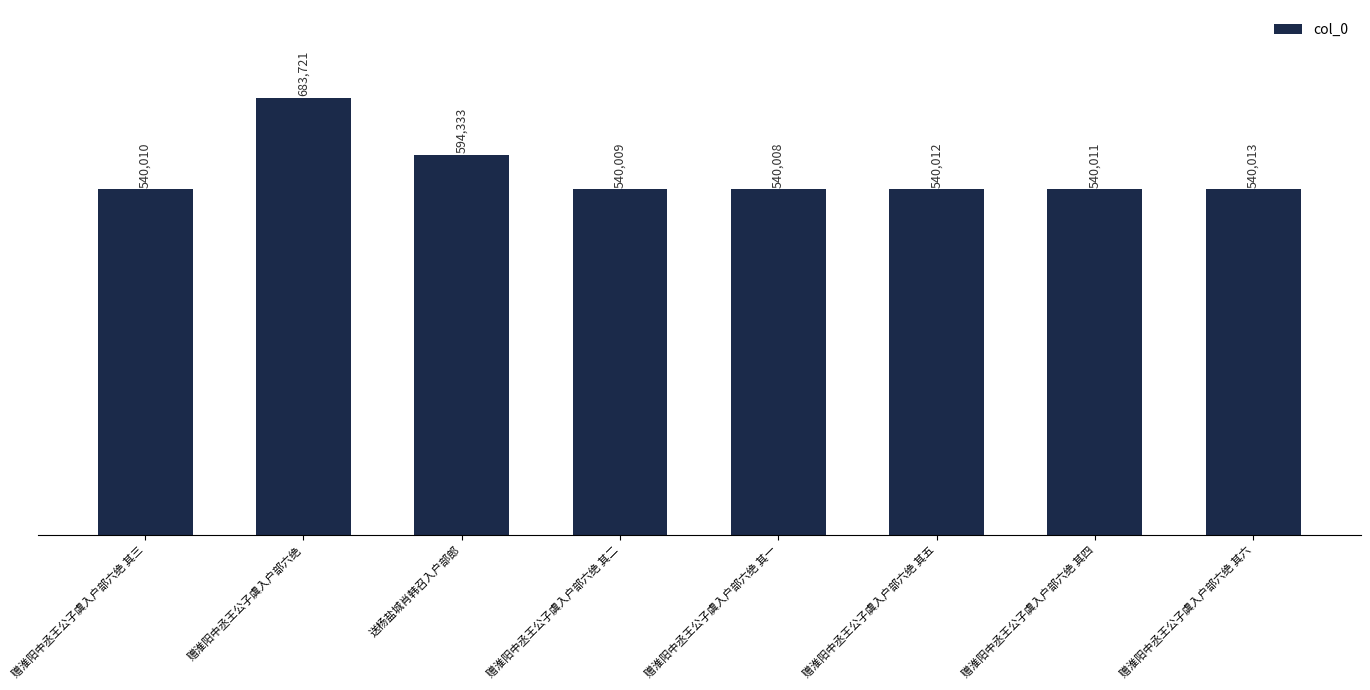

What is the value of the 3rd bar from the left?

594333